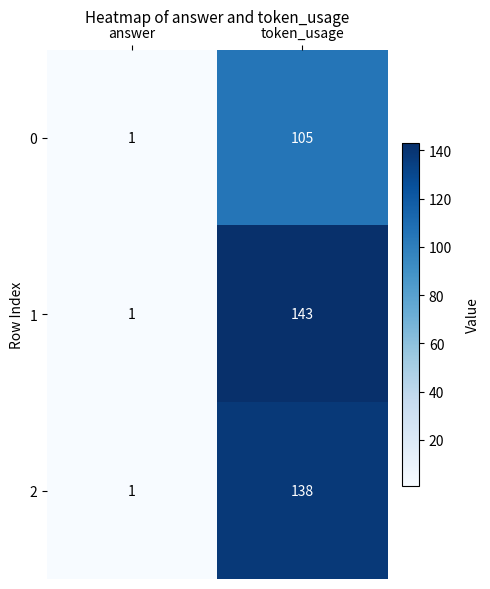

What is the minimum value shown in the chart?

1